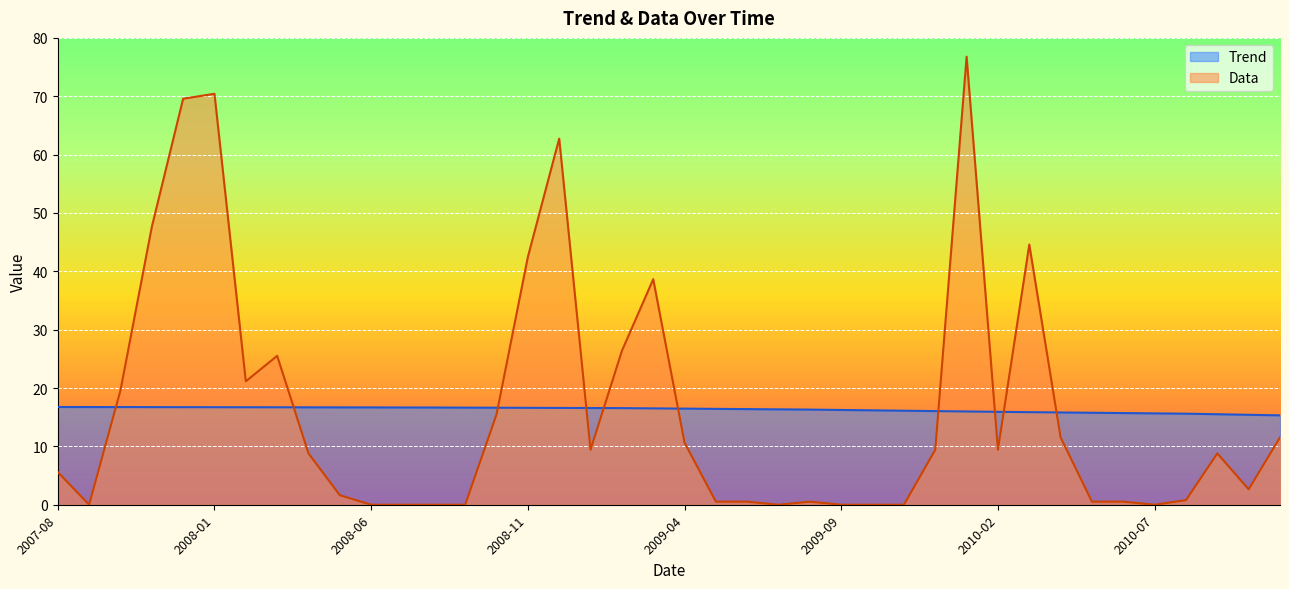

What position from the left is 2007-10?

3